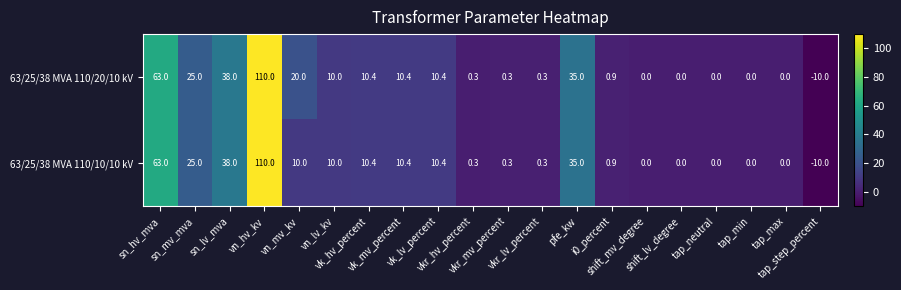

What is the minimum value shown in the chart?

-10.0